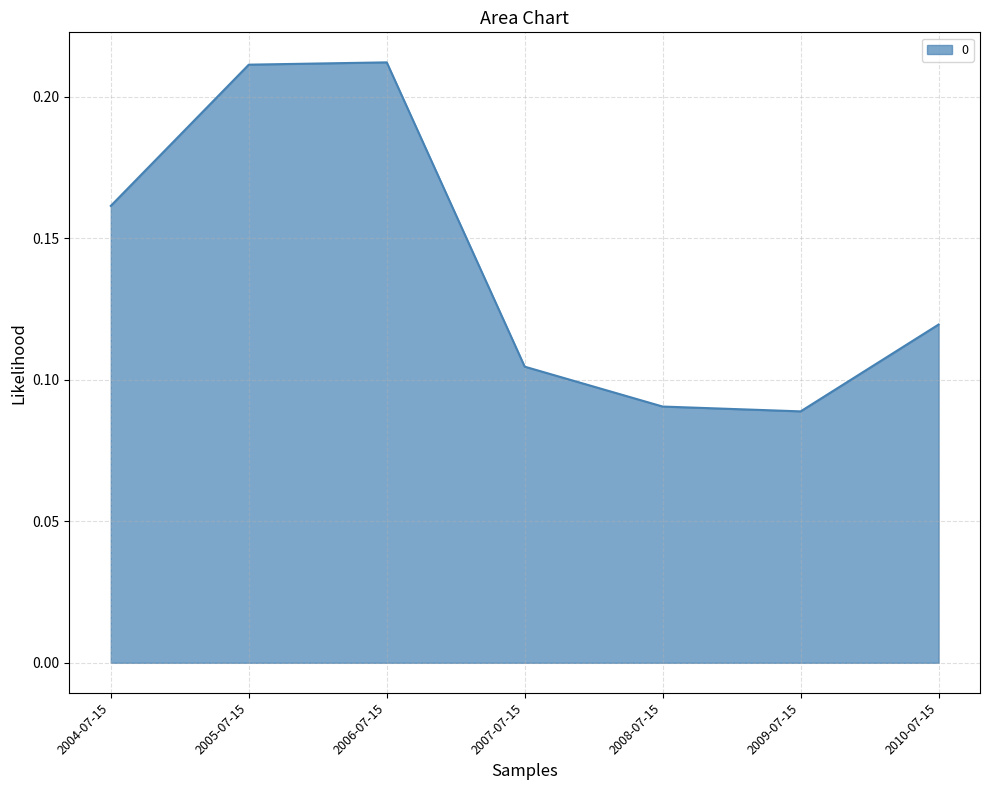

True or false: there are more than 0 points higher than both neighbors.

True